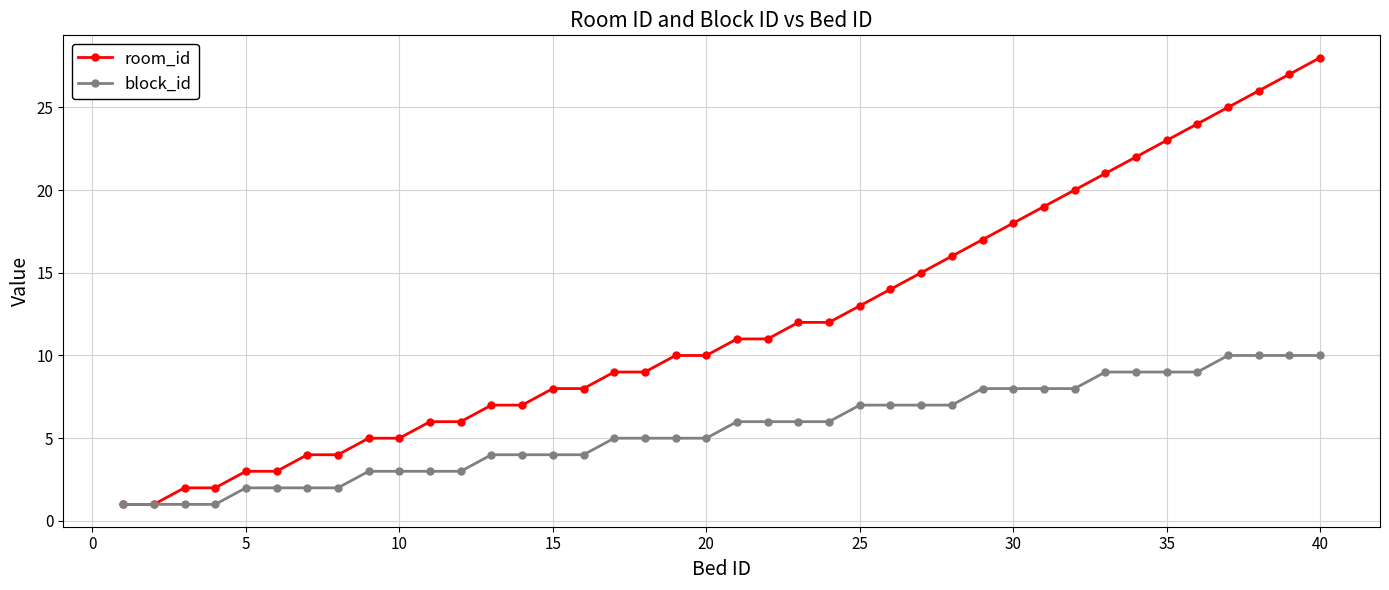

Reading left to right, what are all the values shown in this chart?

room_id: 1	1	2	2	3	3	4	4	5	5	6	6	7	7	8	8	9	9	10	10	11	11	12	12	13	14	15	16	17	18	19	20	21	22	23	24	25	26	27	28
block_id: 1	1	1	1	2	2	2	2	3	3	3	3	4	4	4	4	5	5	5	5	6	6	6	6	7	7	7	7	8	8	8	8	9	9	9	9	10	10	10	10